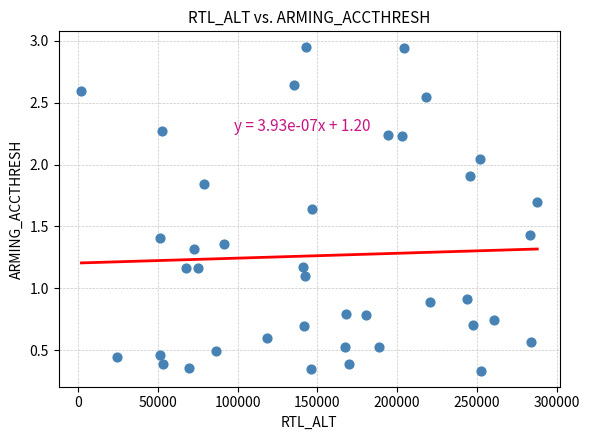

What is the range of X values (max minus min)?

285900.0